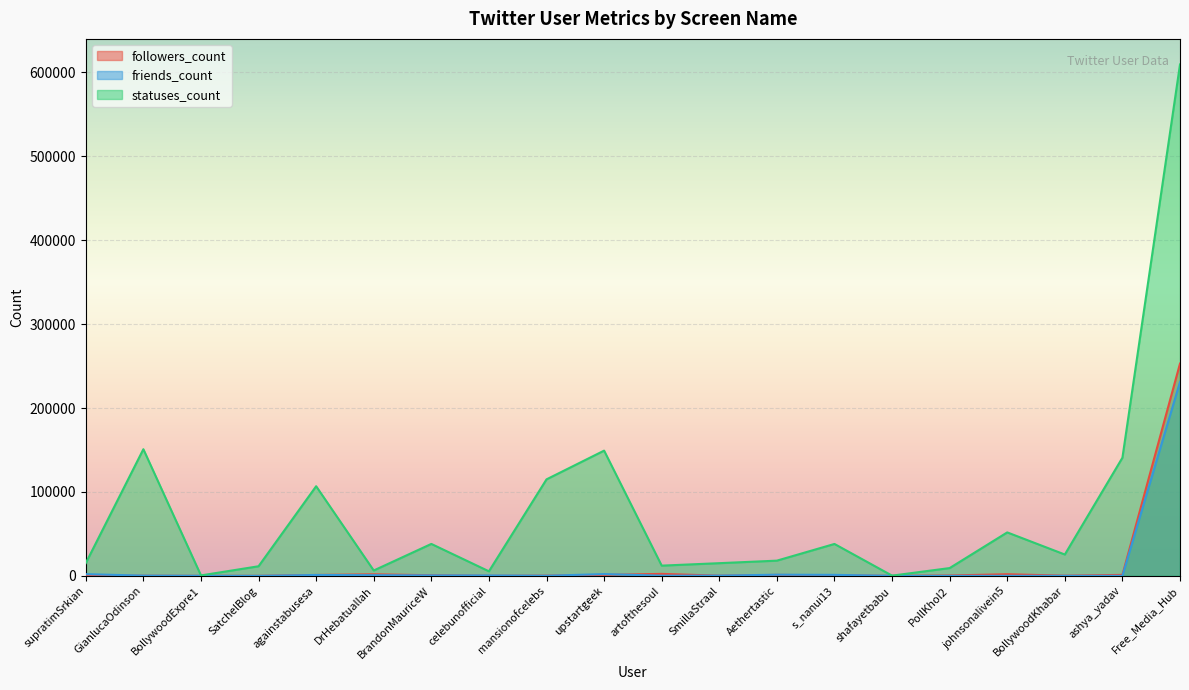

How many positive values does the friends_count series have?

19